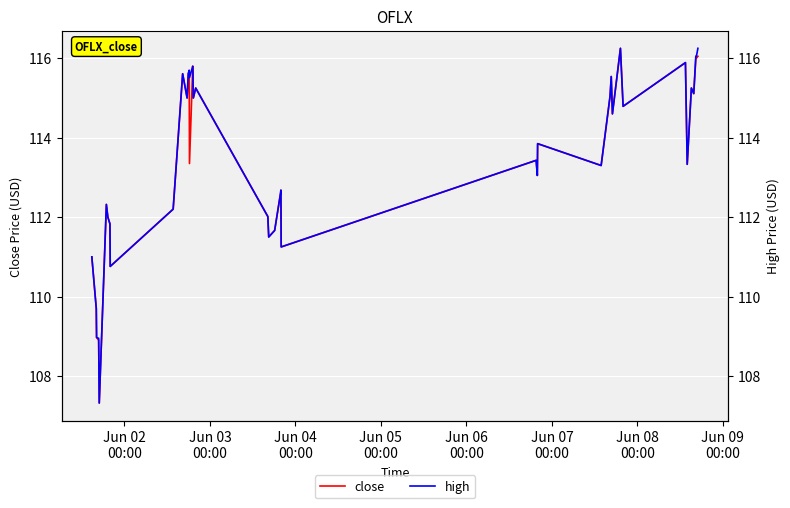

The close series shows 147.7 at Jun 07
00:00. True or false?

False